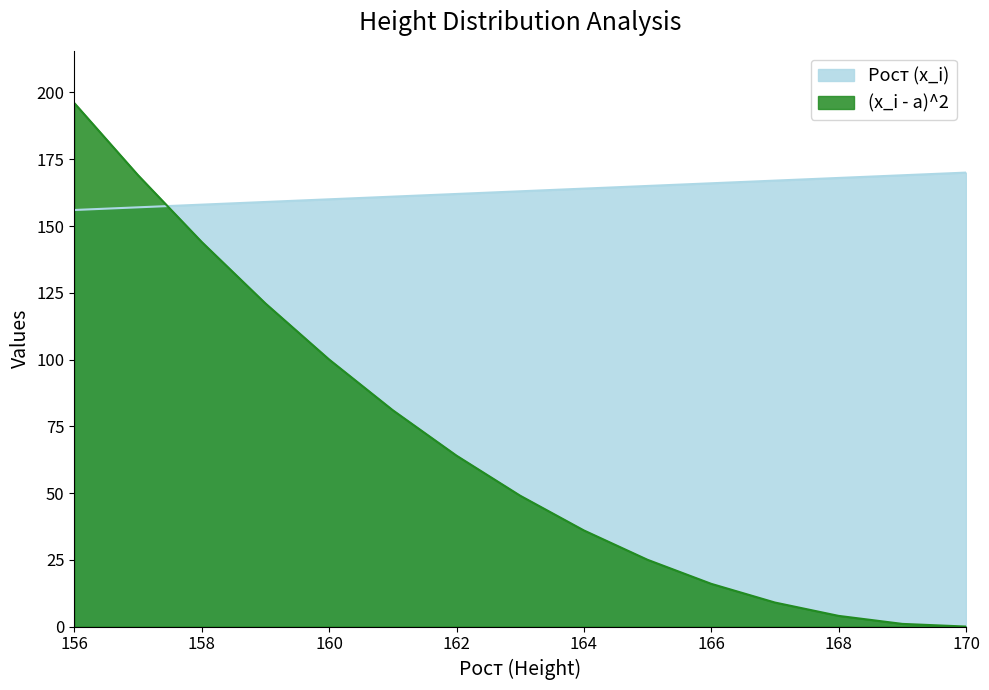

Rank the series by their average value, from lowest to highest.

(x_i - a)^2, Рост (x_i)